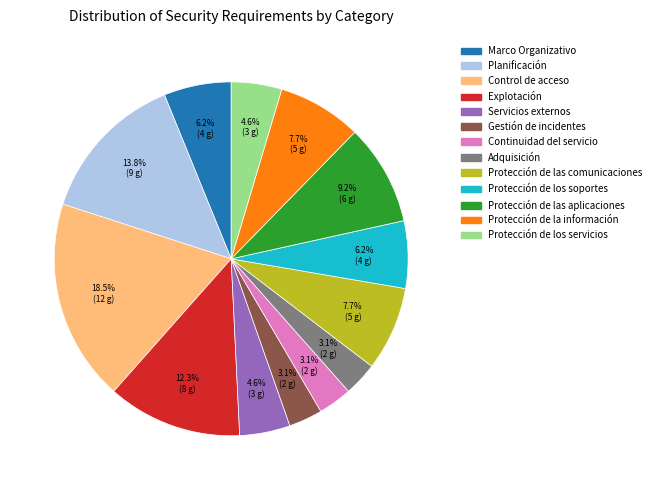

How many slices are in this pie chart?

13